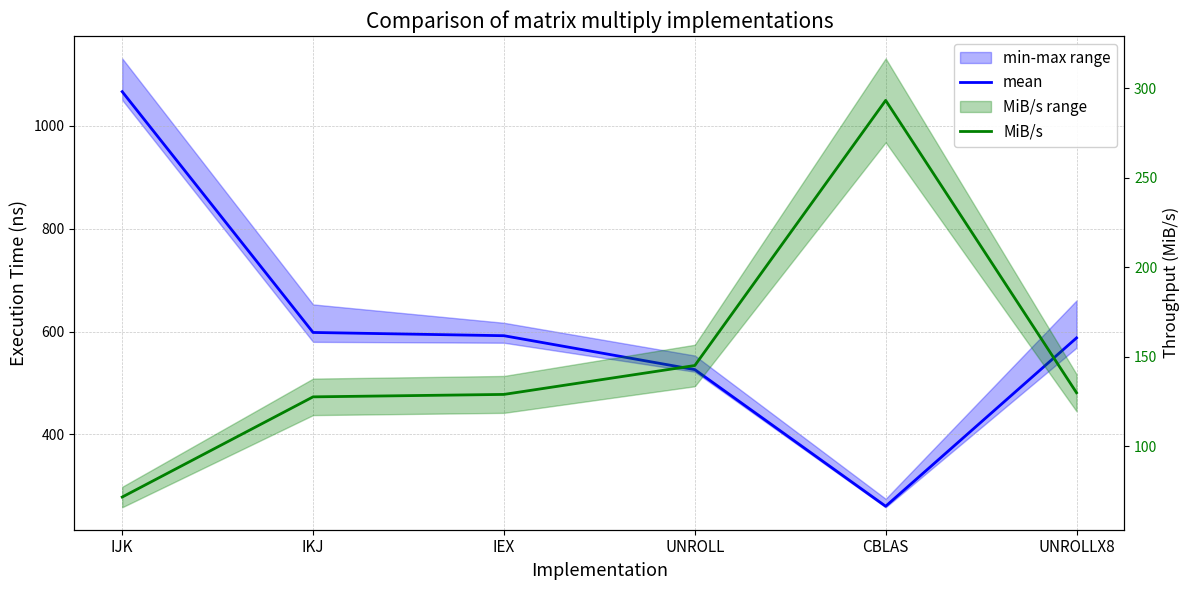

What is the sum of all mean values?

3630.3